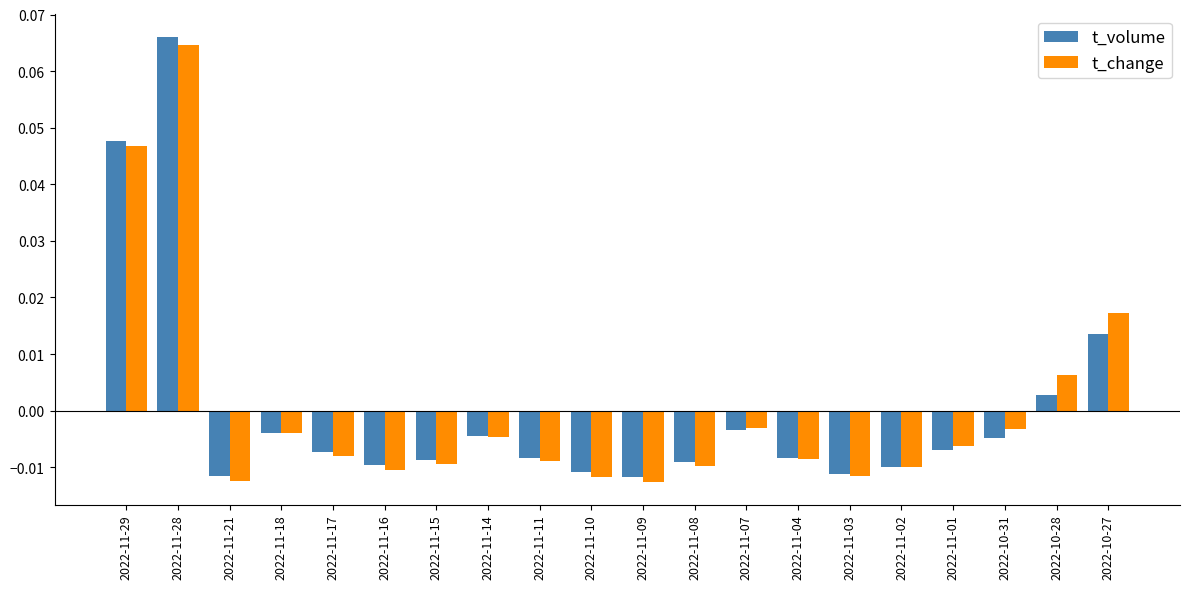

How many bars are there in total?

40